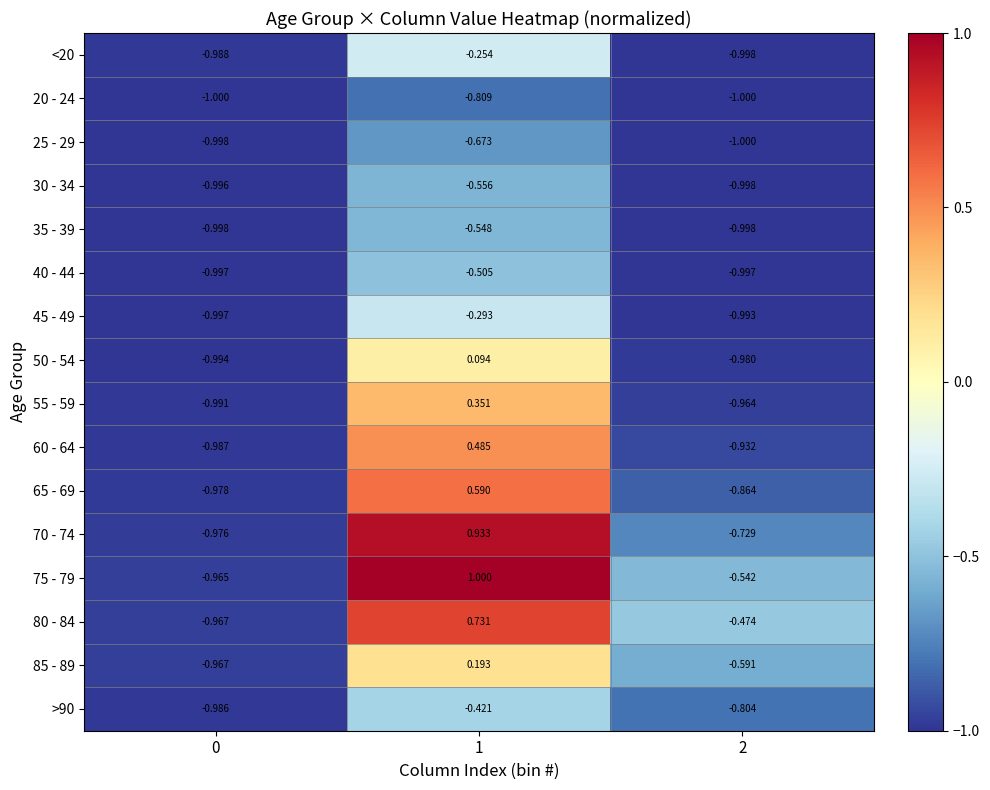

Is the value of 40 - 44 at 0 greater than the value of 45 - 49 at 1?

No